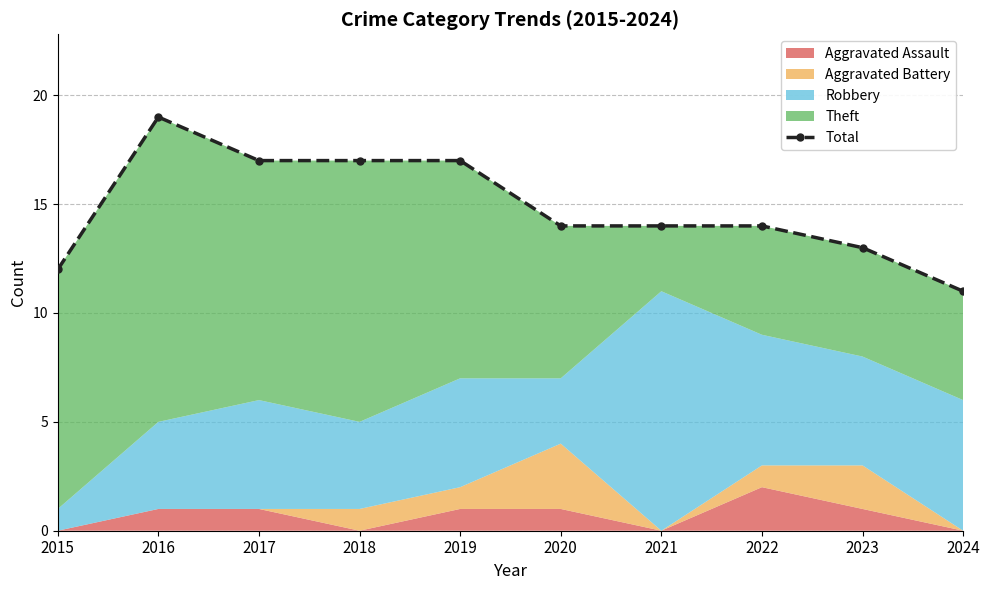

What is the maximum value shown in the chart?

19